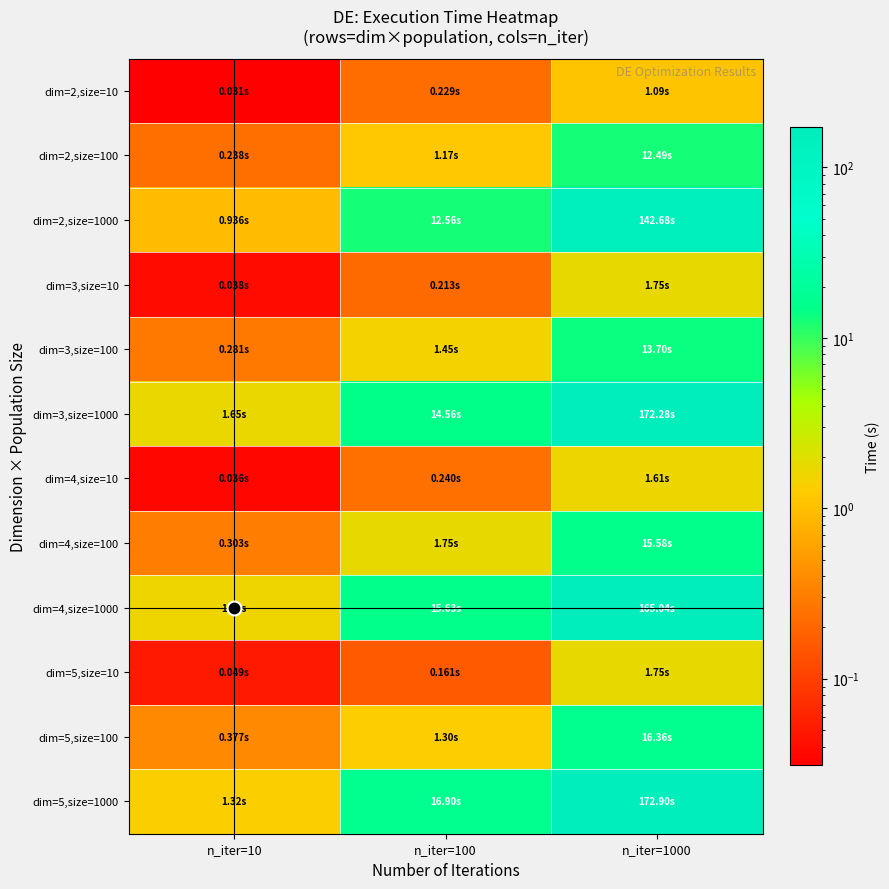

Reading right to left, transcribe all the data shown in this chart.

dim=2,size=10: n_iter=1000=1.1	n_iter=100=0.2	n_iter=10=0.0
dim=2,size=100: n_iter=1000=12.5	n_iter=100=1.2	n_iter=10=0.2
dim=2,size=1000: n_iter=1000=142.7	n_iter=100=12.6	n_iter=10=0.9
dim=3,size=10: n_iter=1000=1.8	n_iter=100=0.2	n_iter=10=0.0
dim=3,size=100: n_iter=1000=13.7	n_iter=100=1.4	n_iter=10=0.3
dim=3,size=1000: n_iter=1000=172.3	n_iter=100=14.6	n_iter=10=1.7
dim=4,size=10: n_iter=1000=1.6	n_iter=100=0.2	n_iter=10=0.0
dim=4,size=100: n_iter=1000=15.6	n_iter=100=1.8	n_iter=10=0.3
dim=4,size=1000: n_iter=1000=165.0	n_iter=100=15.6	n_iter=10=1.6
dim=5,size=10: n_iter=1000=1.8	n_iter=100=0.2	n_iter=10=0.0
dim=5,size=100: n_iter=1000=16.4	n_iter=100=1.3	n_iter=10=0.4
dim=5,size=1000: n_iter=1000=172.9	n_iter=100=16.9	n_iter=10=1.3